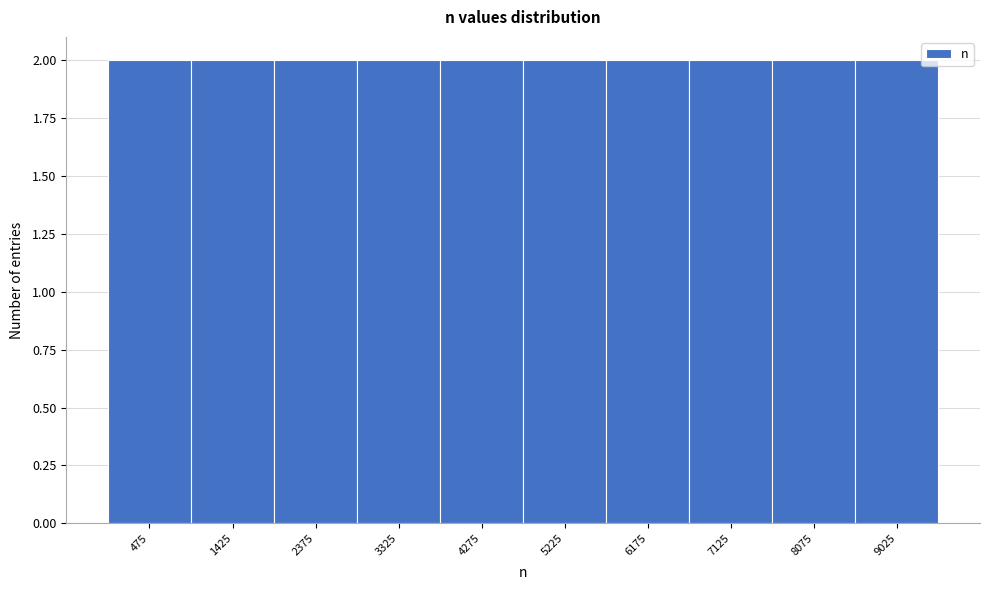

Reading left to right, transcribe this chart: for each bar, give the range it covers on the x-axis and its height. Neither the bar edges nor the heights are printed on the chart, so give them approximately, as read against the axes.

0 to 1000: 2
1000 to 1900: 2
1900 to 2900: 2
2900 to 3800: 2
3800 to 4800: 2
4800 to 5700: 2
5700 to 6700: 2
6700 to 7600: 2
7600 to 8600: 2
8600 to 9500: 2